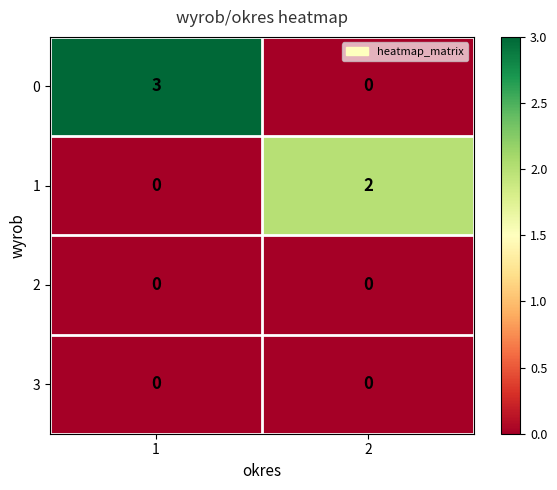

Is the value of 0 at 1 greater than the value of 3 at 1?

Yes